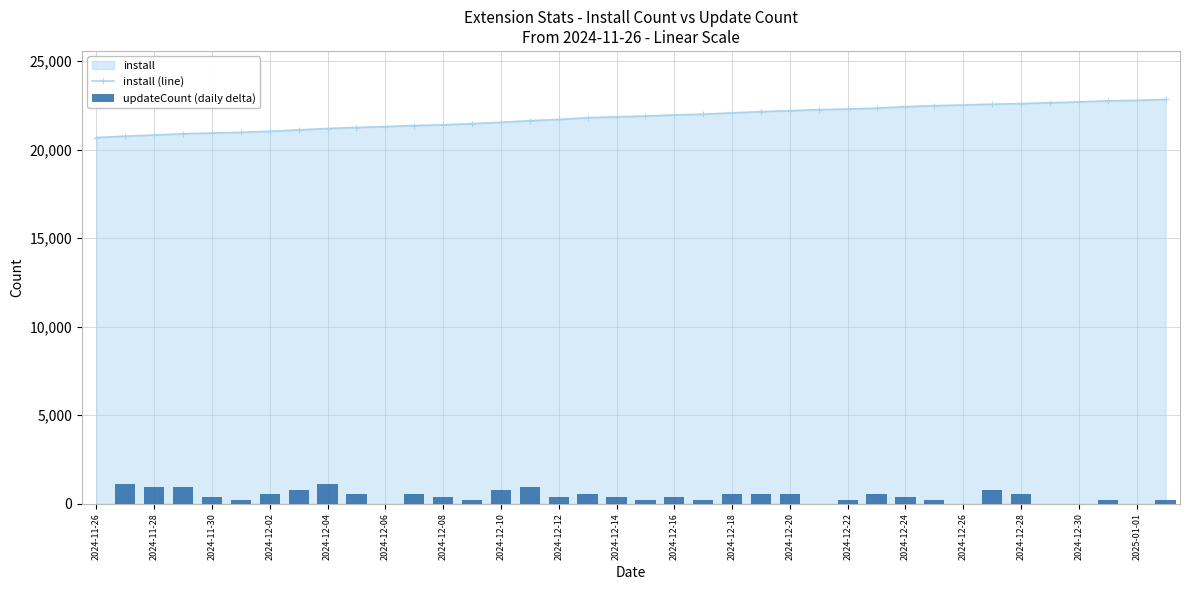

The value of install (line) at 2024-12-10 is 21539. True or false?

True